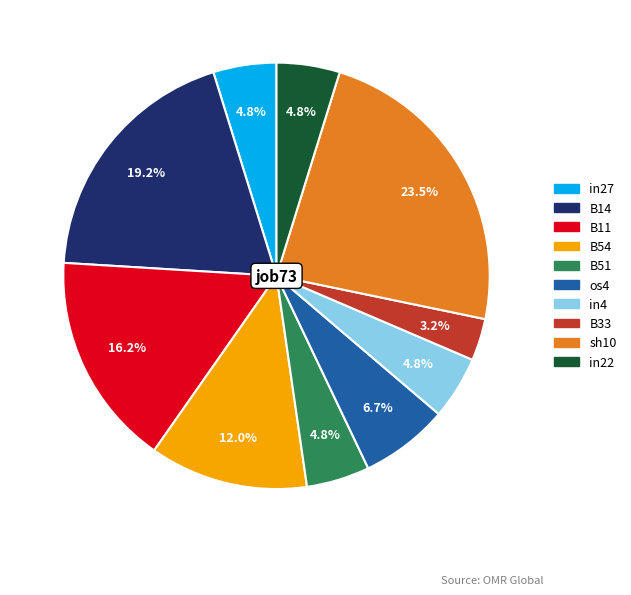

How many slices are in this pie chart?

10